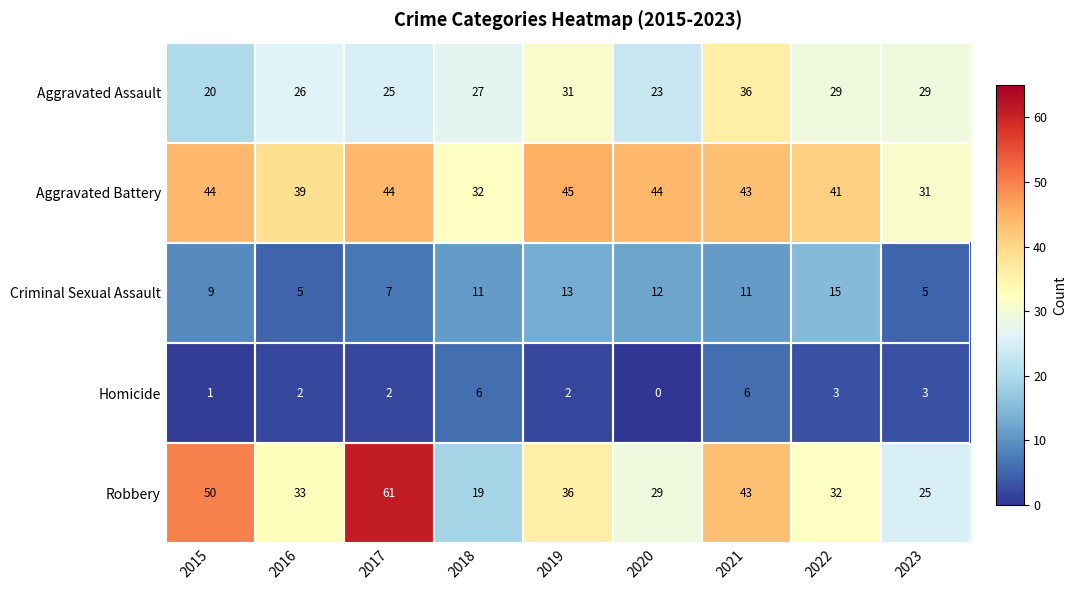

At how many categories does at least one series exceed 57?

1